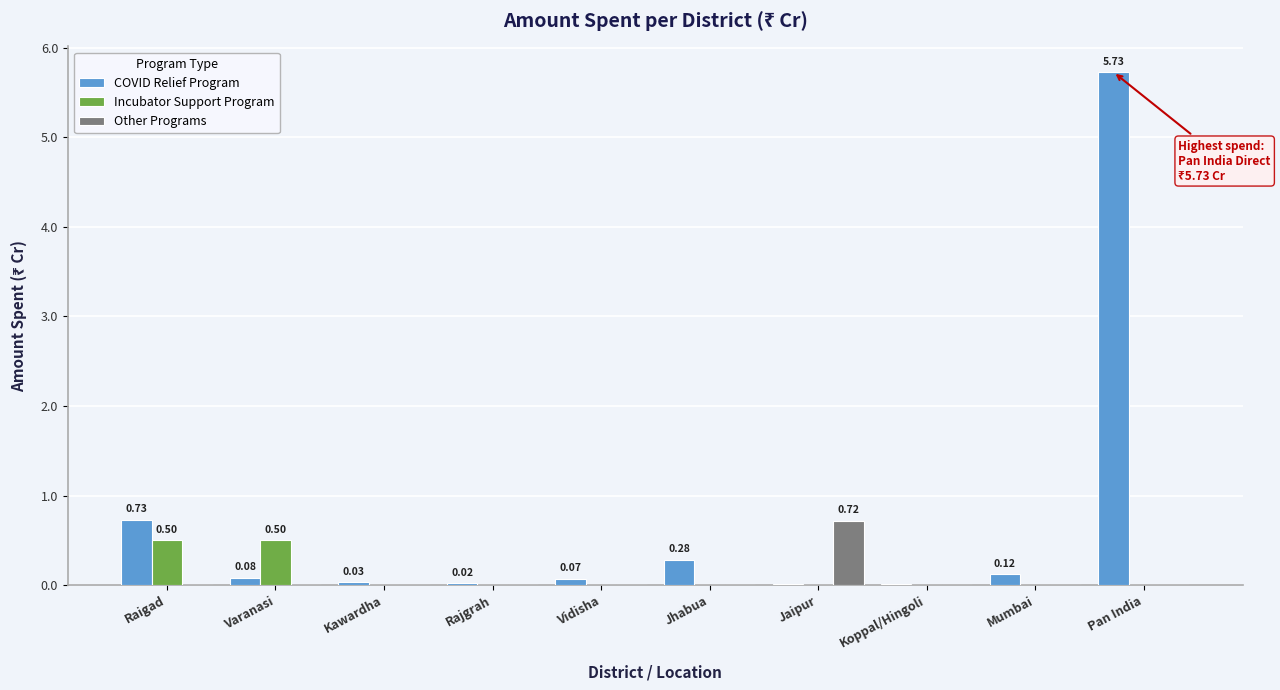

At which category does the chart reach its peak across all series?

Pan India